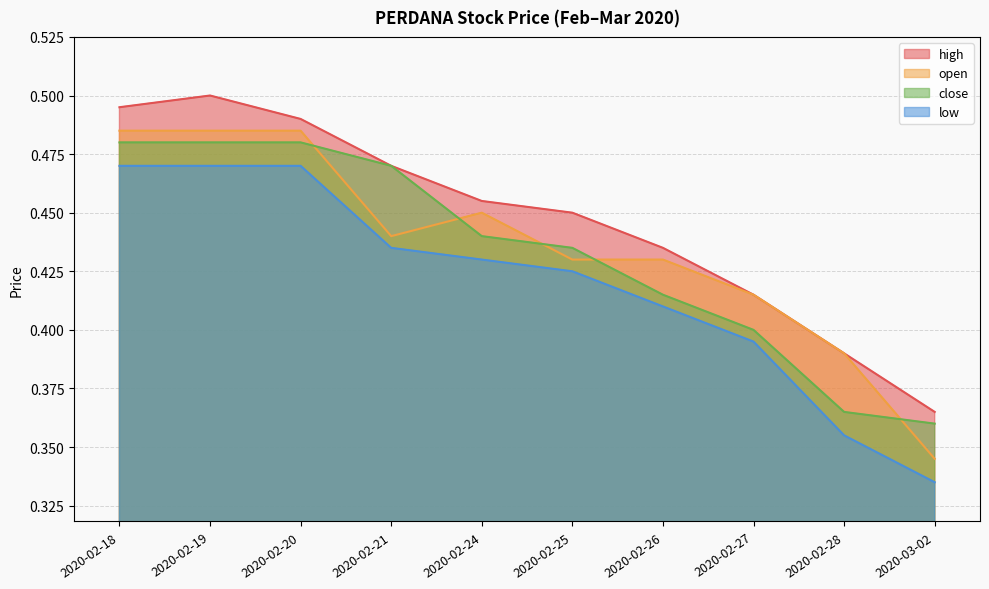

How many lines are shown in the chart?

4